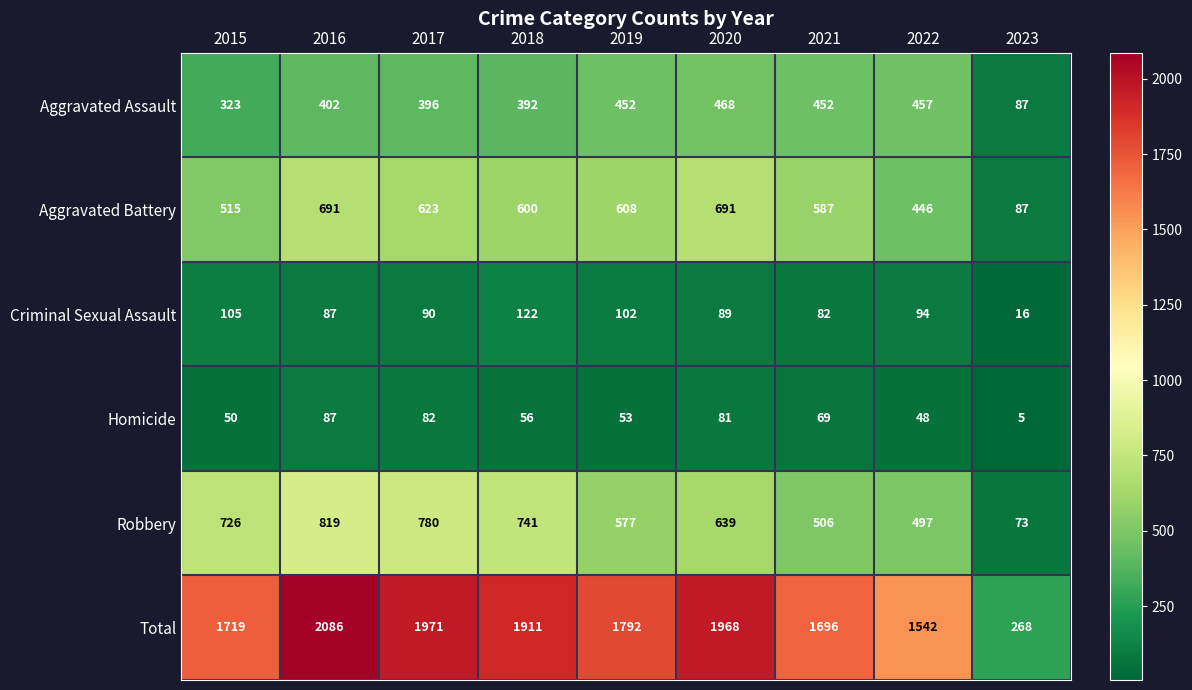

At how many categories does at least one series exceed 328?

8